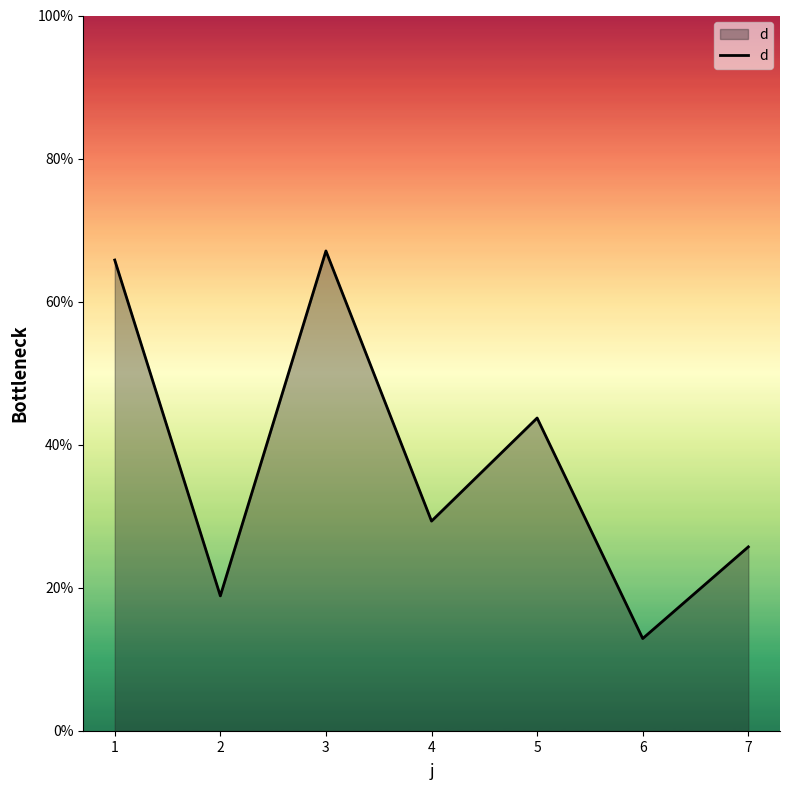

What value does the data have at 5?

43.7